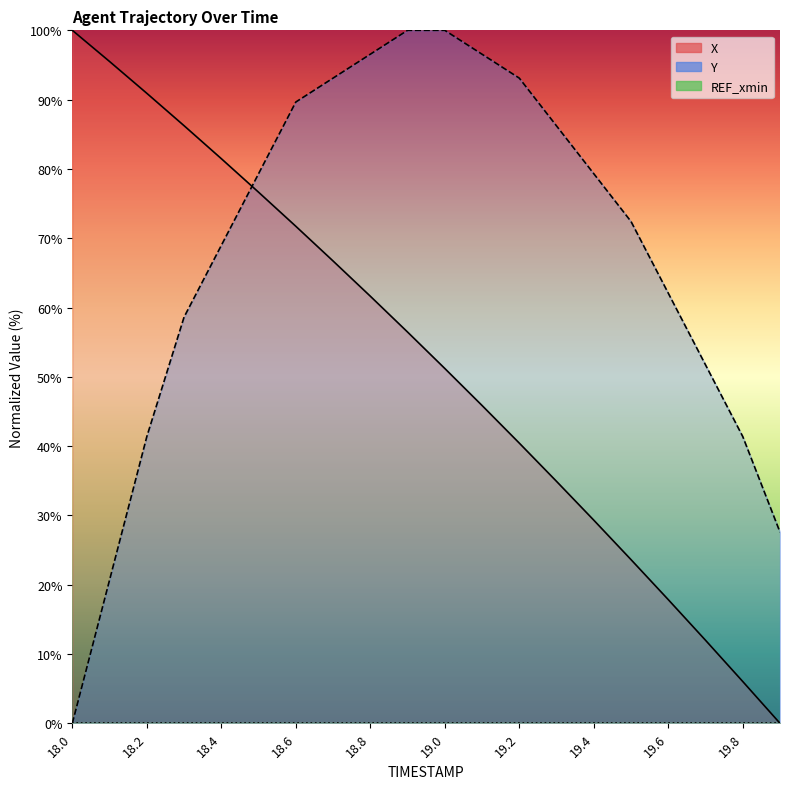

How many lines are shown in the chart?

2